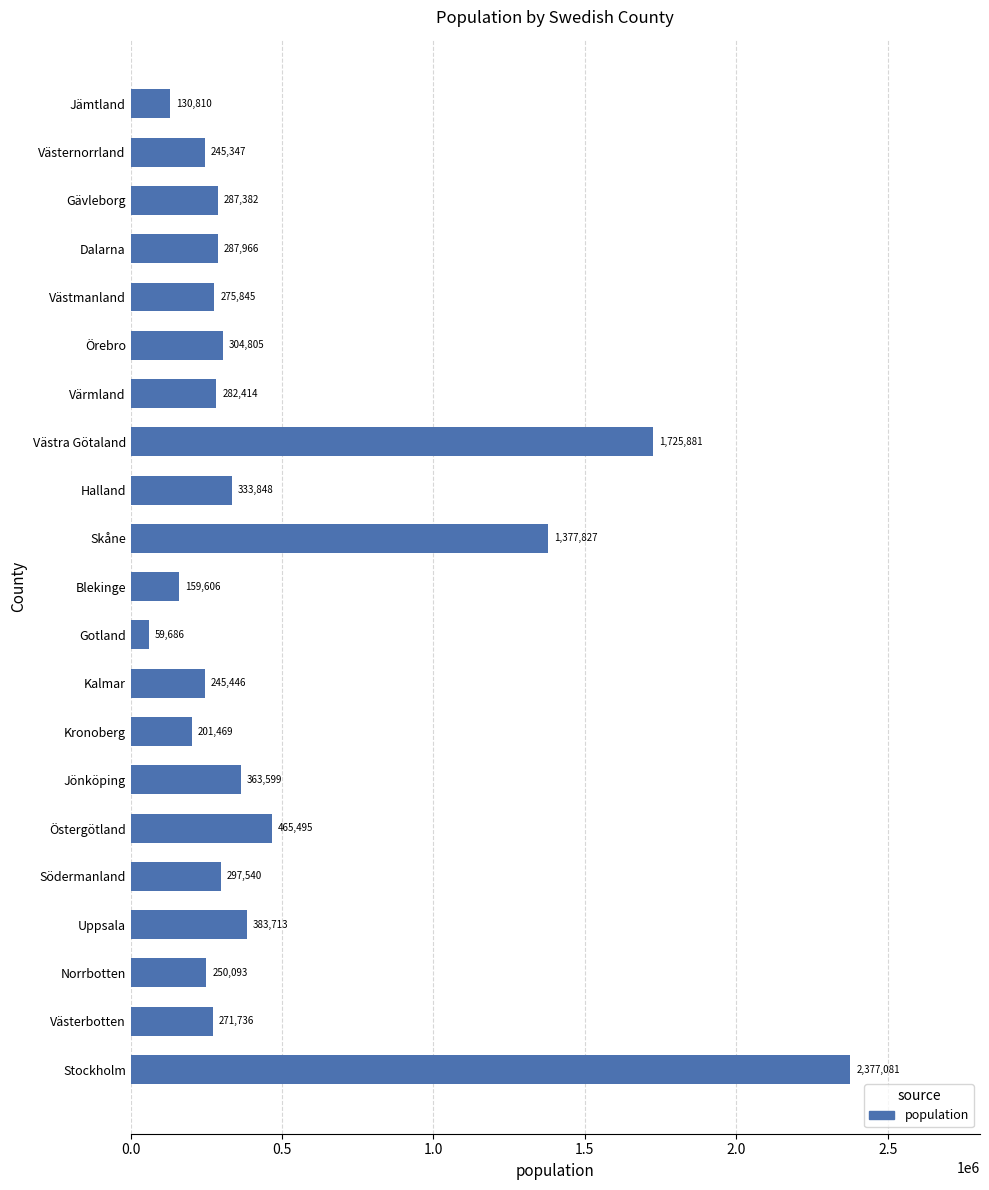

The chart shows a value of 383713 at Uppsala. True or false?

True